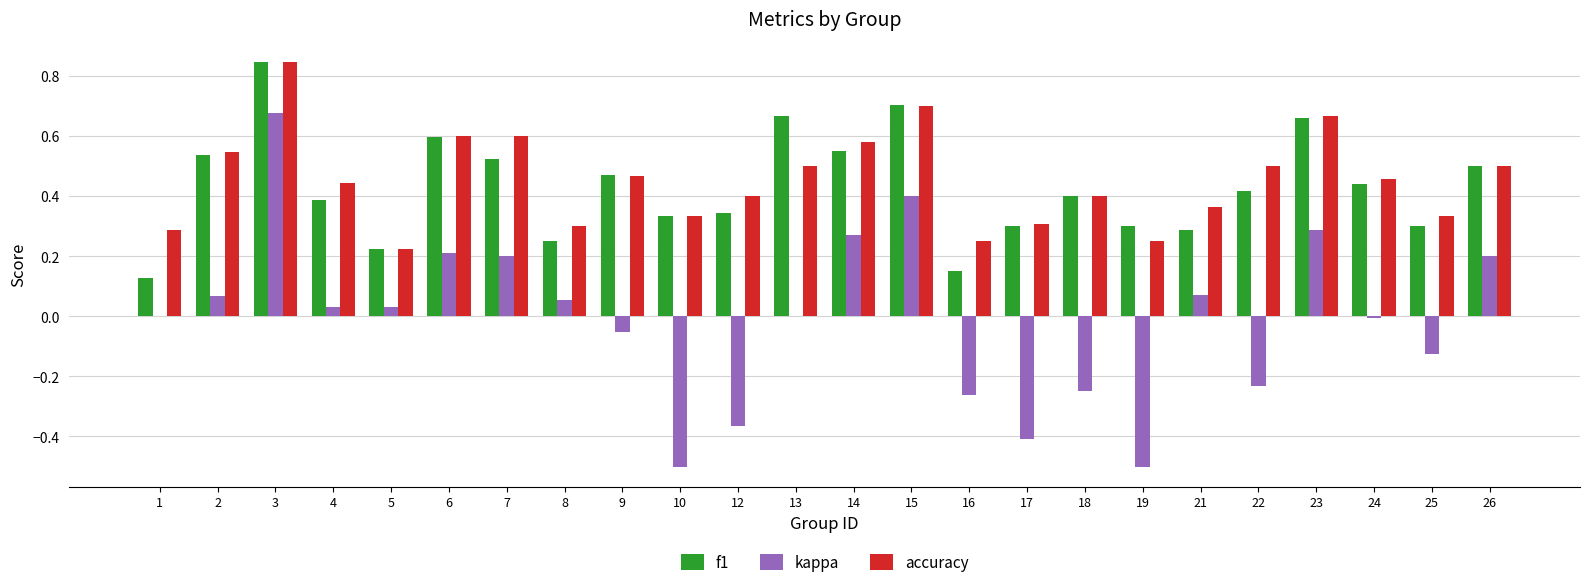

Does the chart contain stacked bars?

No